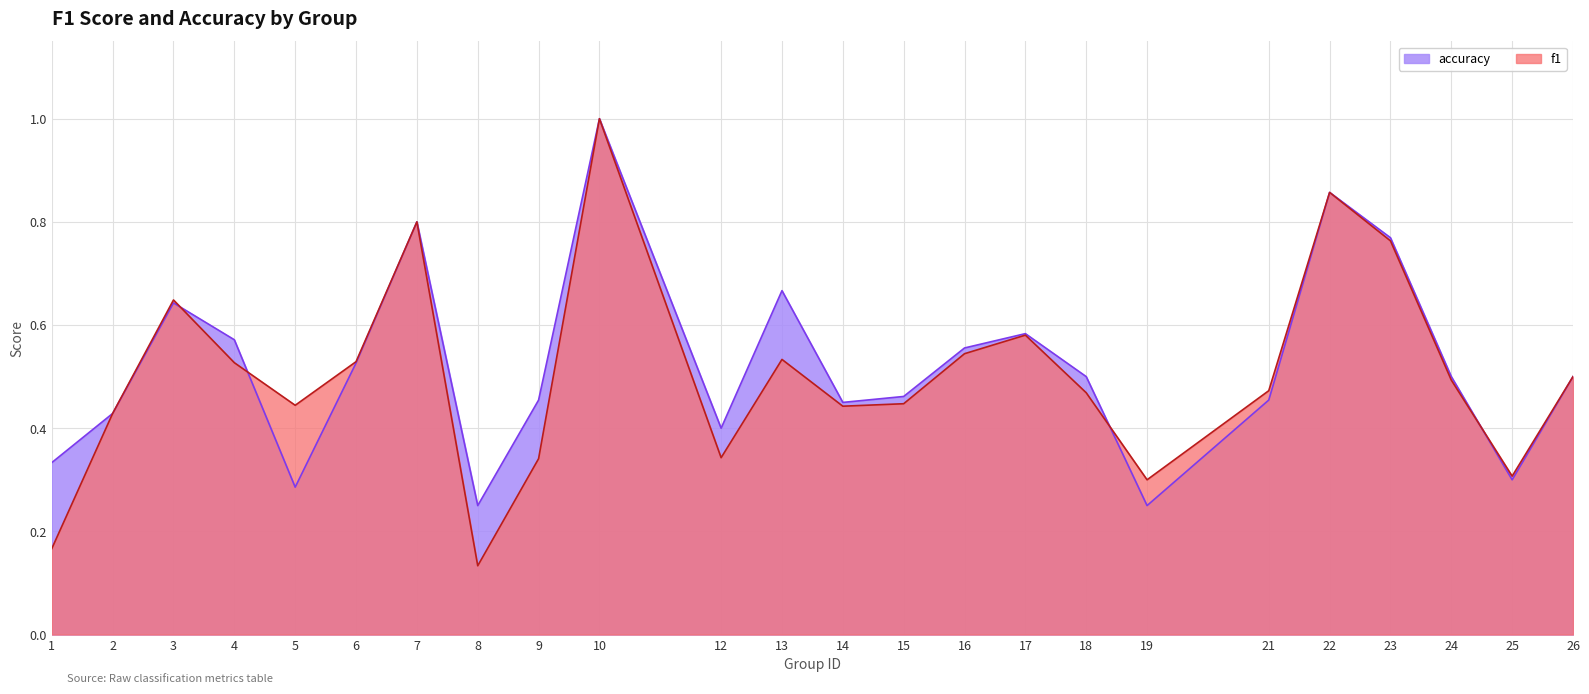

How many lines are shown in the chart?

2